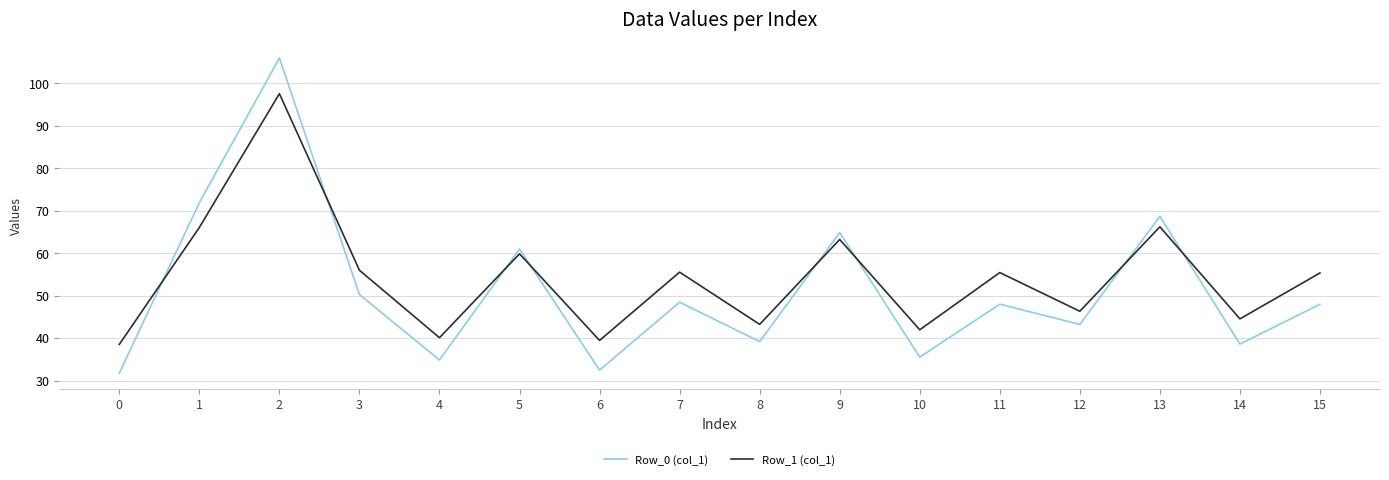

What is the difference between the Row_1 (col_1) values at 8 and 0?

4.7